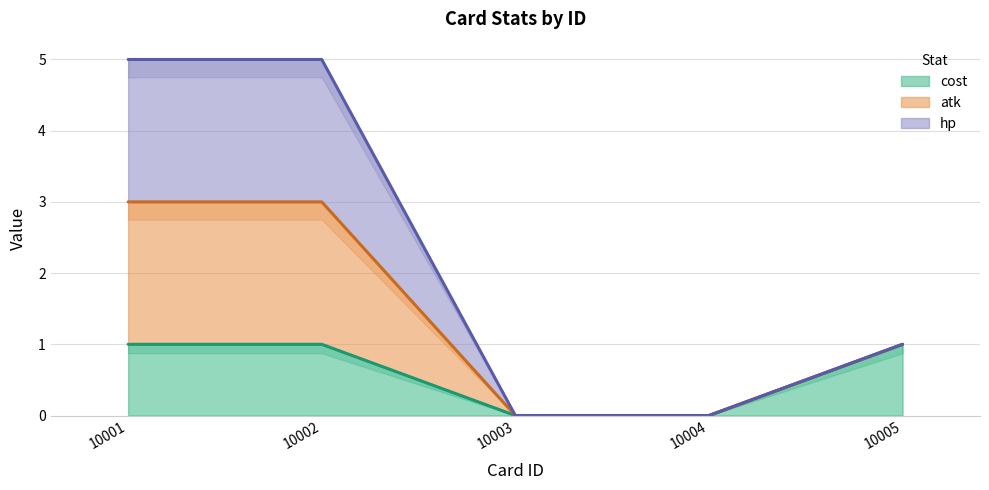

True or false: cost has more than 1 interior local peaks.

False